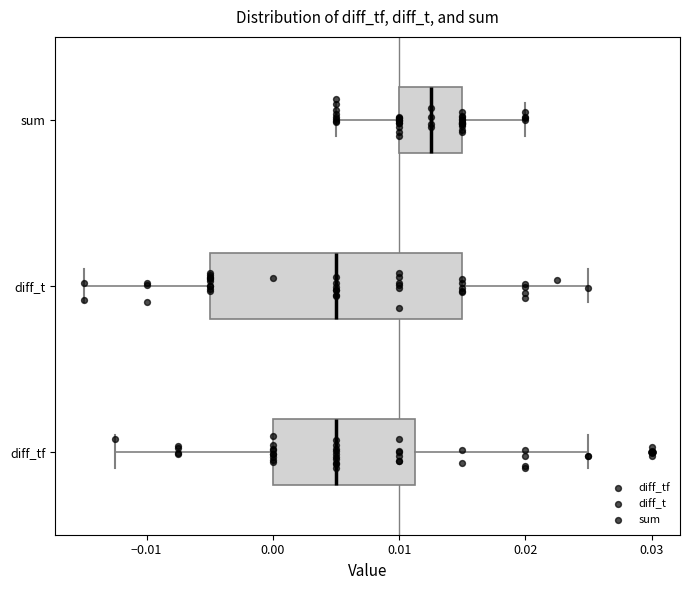

Reading bottom to top, transcribe this box plot: for each box, give where its median line is, the range the box spans, and where its two whiskers end, as read against the x-axis. The values are not printed on the chart, so give them approximately, as read against the axis.

diff_tf: median 0.005, box 0.000 to 0.011, whiskers -0.012 to 0.025
diff_t: median 0.005, box -0.005 to 0.015, whiskers -0.015 to 0.025
sum: median 0.013, box 0.010 to 0.015, whiskers 0.005 to 0.020